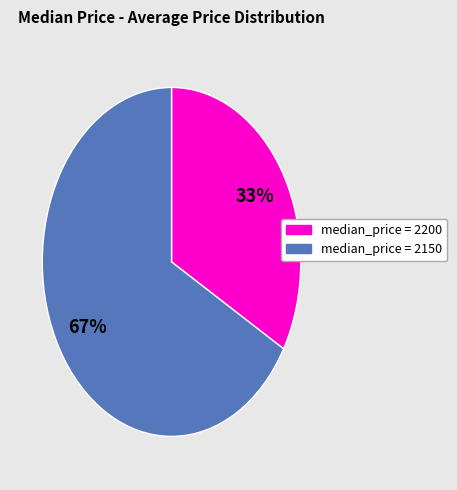

Is there a majority slice in this chart?

Yes